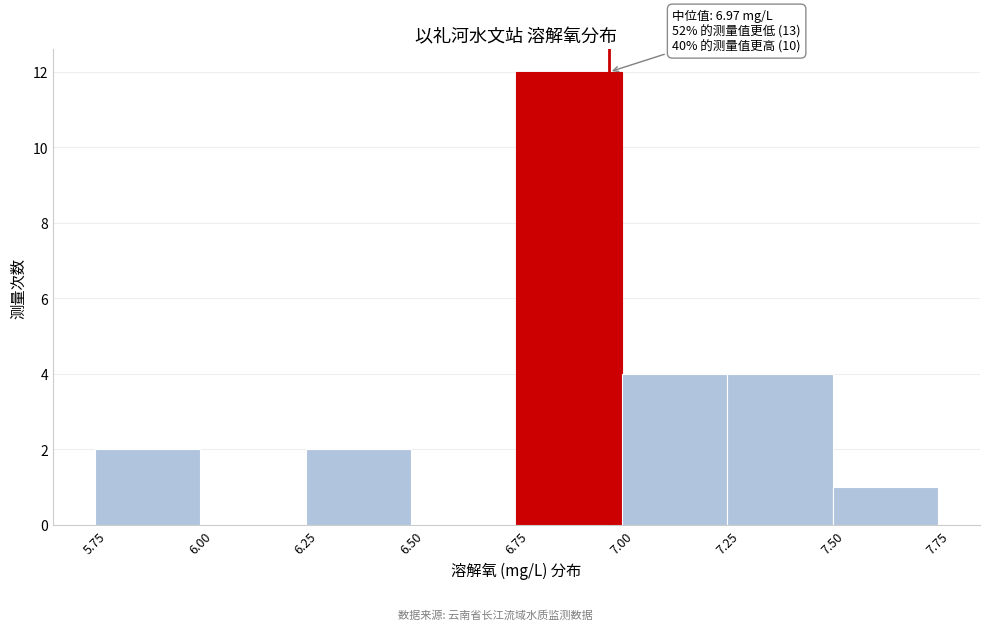

Over which range of the x-axis is the bar tallest?

6.75 to 7.00